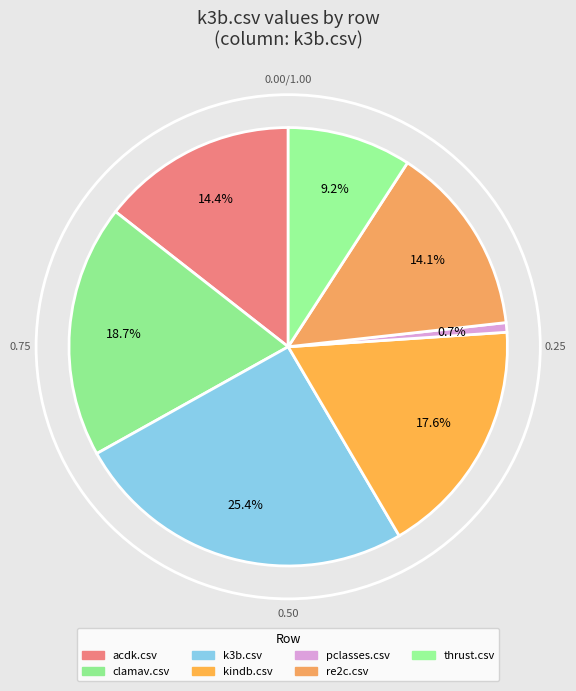

Is there any slice that represents more than half of the pie?

No